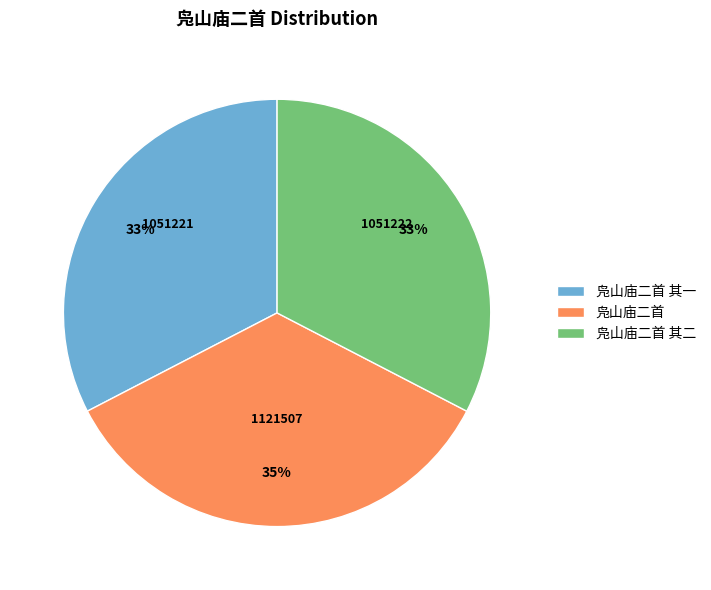

To the nearest percent, what is the combined percentage of 凫山庙二首 其二 and 凫山庙二首?

67%